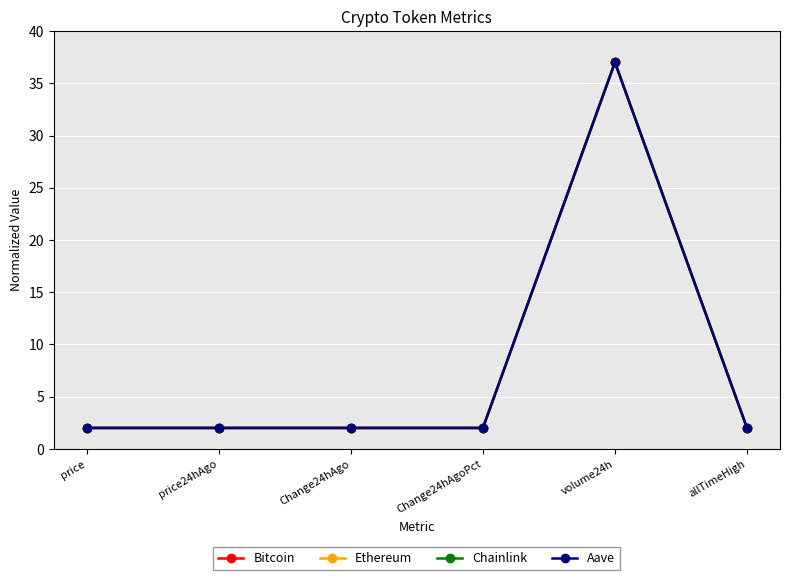

True or false: Bitcoin has more than 0 interior local peaks.

True